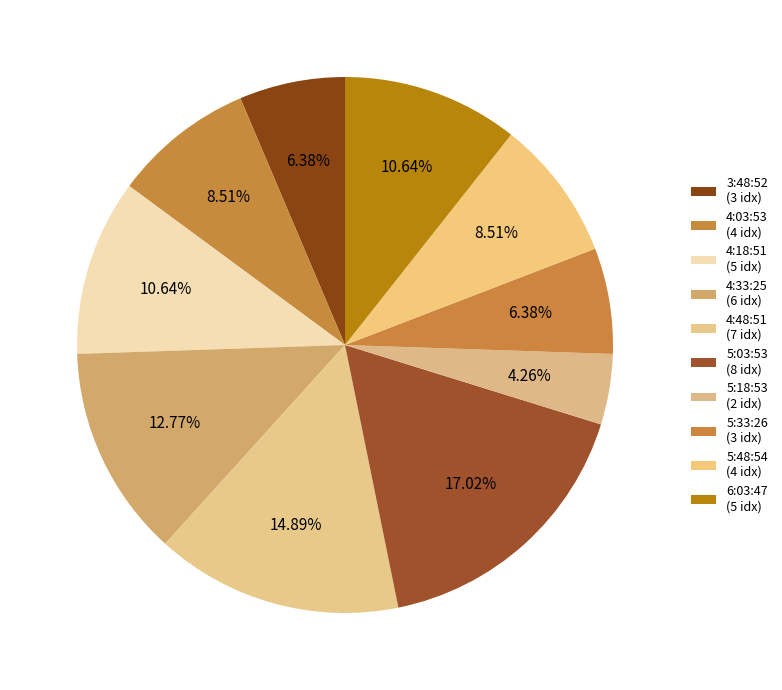

Rank the categories by value from lowest to highest.

5:18:53, 3:48:52, 5:33:26, 4:03:53, 5:48:54, 4:18:51, 6:03:47, 4:33:25, 4:48:51, 5:03:53